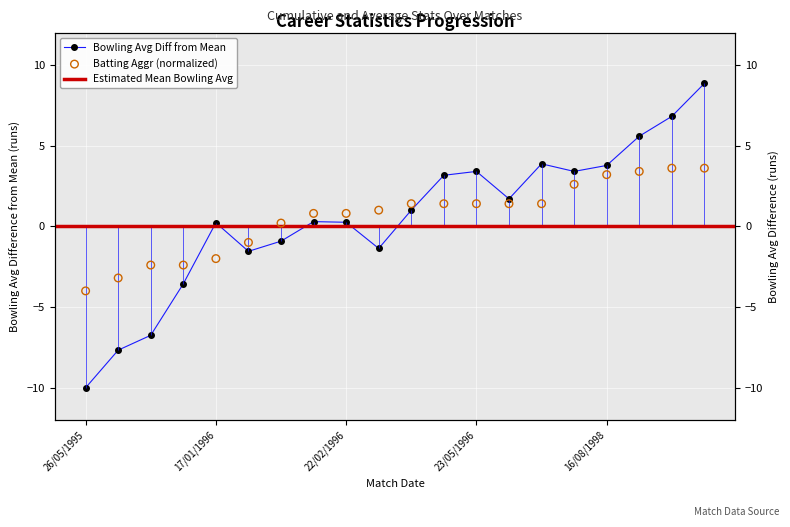

At how many categories does at least one series exceed -4?

19